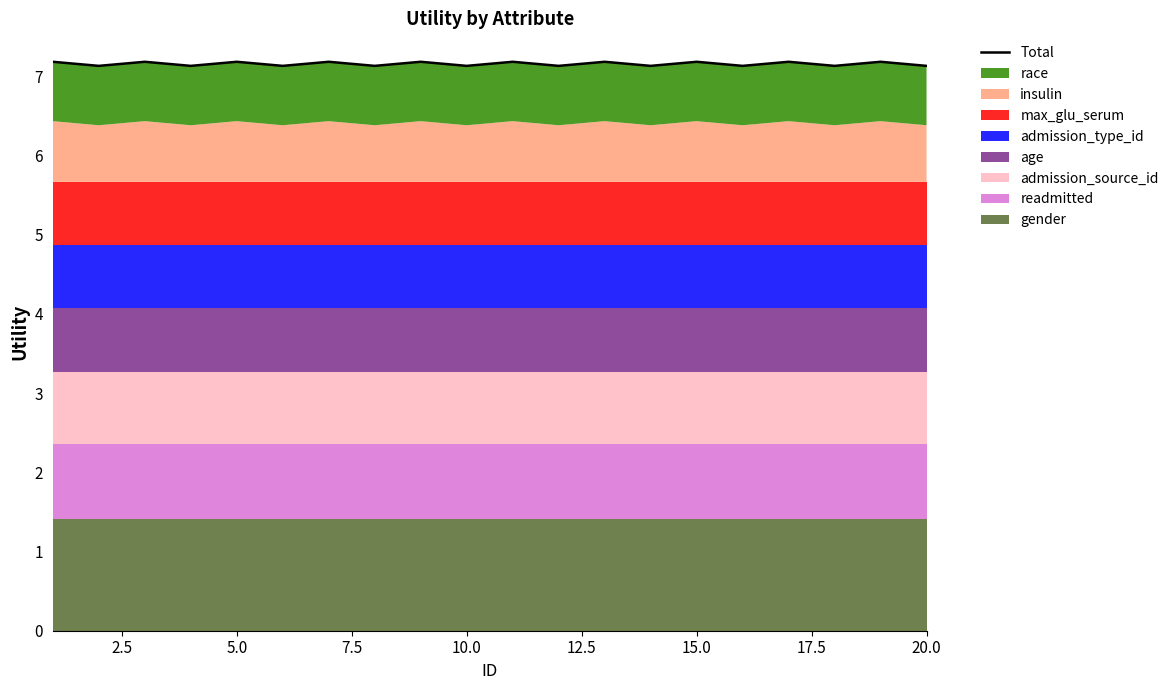

What is the smallest value displayed?

7.1